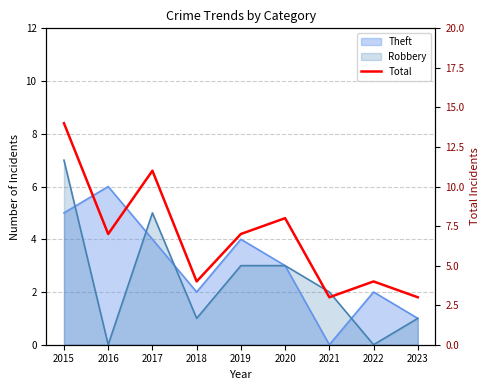

Rank the categories by value from lowest to highest.

2021, 2023, 2018, 2022, 2016, 2019, 2020, 2017, 2015